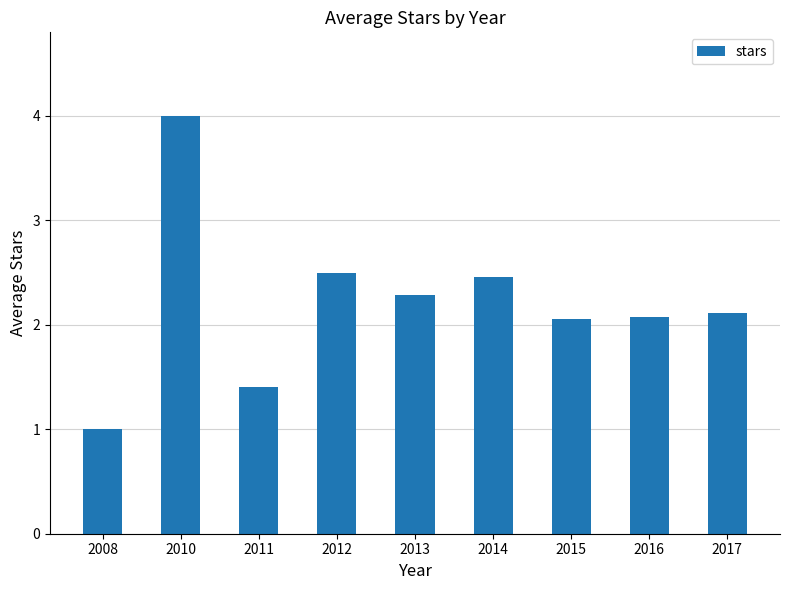

What is the greatest value displayed?

4.0